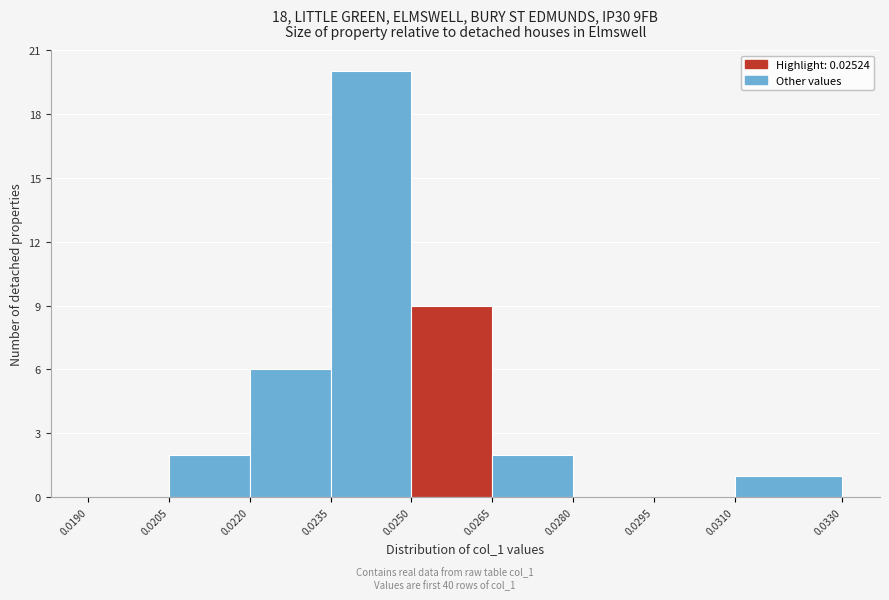

Reading left to right, list every bar in this chart as the range it spans on the x-axis followed by its height. The values are not printed on the chart, so give them approximately, as read against the axis.

0.0190 to 0.0205: 0
0.0205 to 0.0220: 2
0.0220 to 0.0235: 6
0.0235 to 0.0250: 20
0.0250 to 0.0265: 9
0.0265 to 0.0280: 2
0.0280 to 0.0295: 0
0.0295 to 0.0310: 0
0.0310 to 0.0330: 1